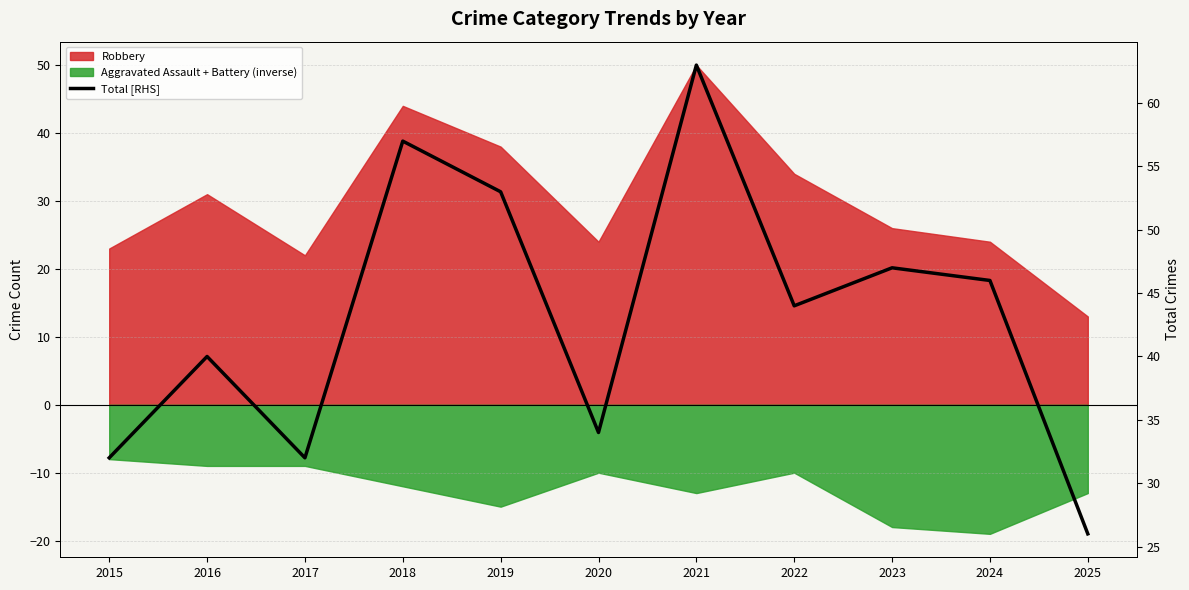

What is the difference between the maximum and second lowest values?

31